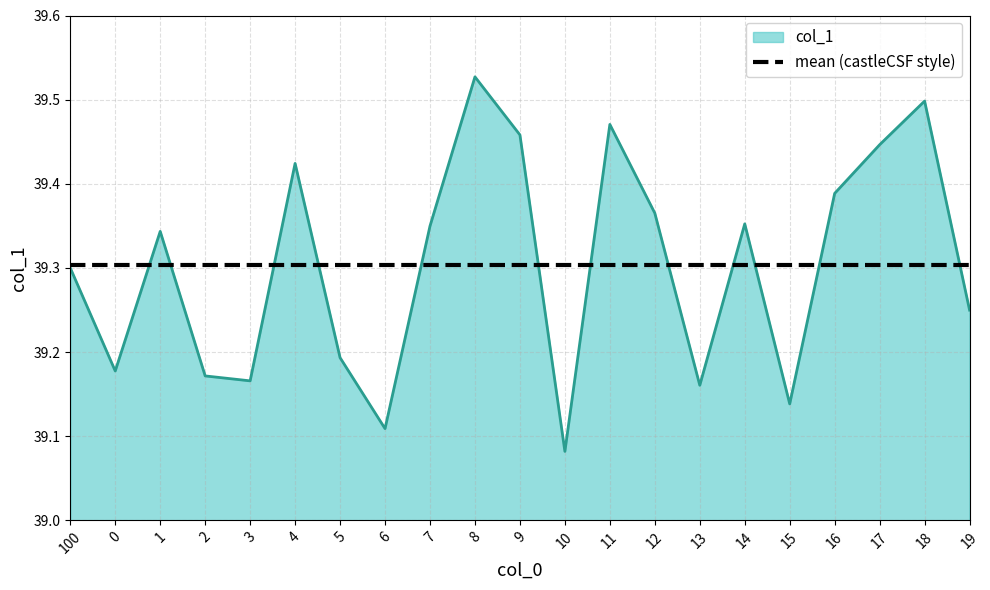

List the labels in order of value, smallest first.

10, 6, 15, 13, 3, 2, 0, 5, 19, 100, 1, 7, 14, 12, 16, 4, 17, 9, 11, 18, 8